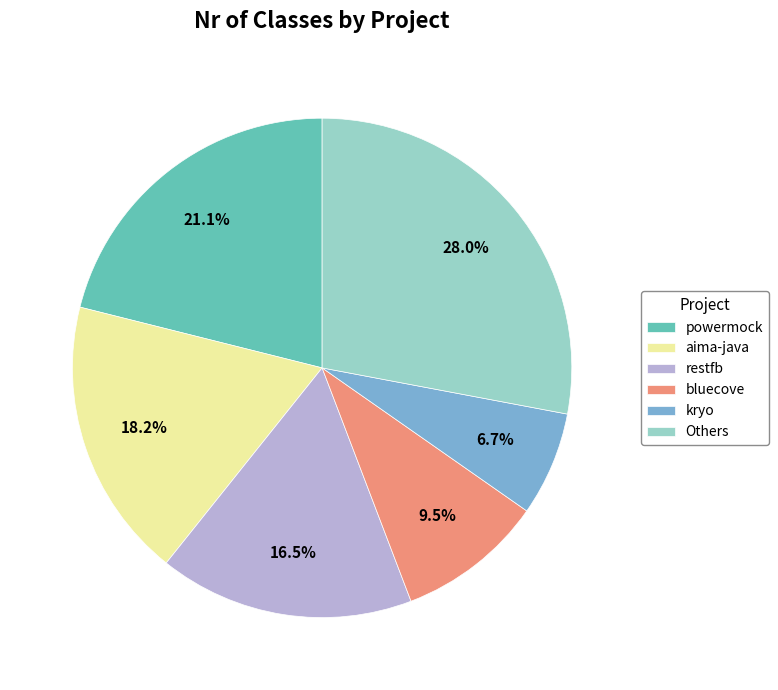

Which has a higher value, bluecove or restfb?

restfb